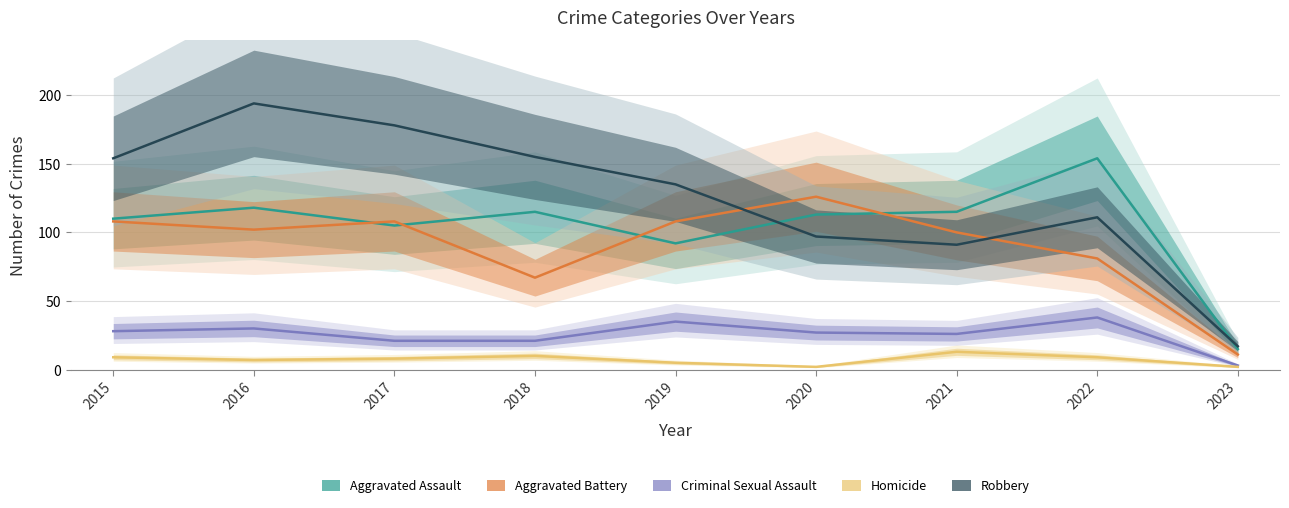

Rank the series at 2017 from lowest to highest value.

Homicide, Criminal Sexual Assault, Aggravated Assault, Aggravated Battery, Robbery